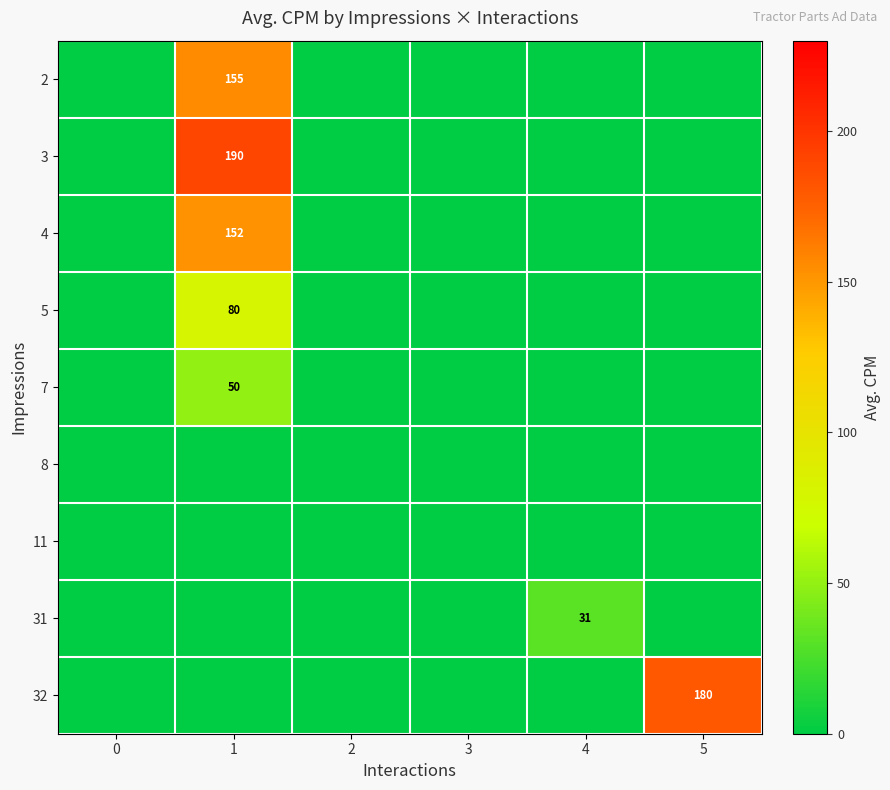

How many distinct data groups are displayed?

9